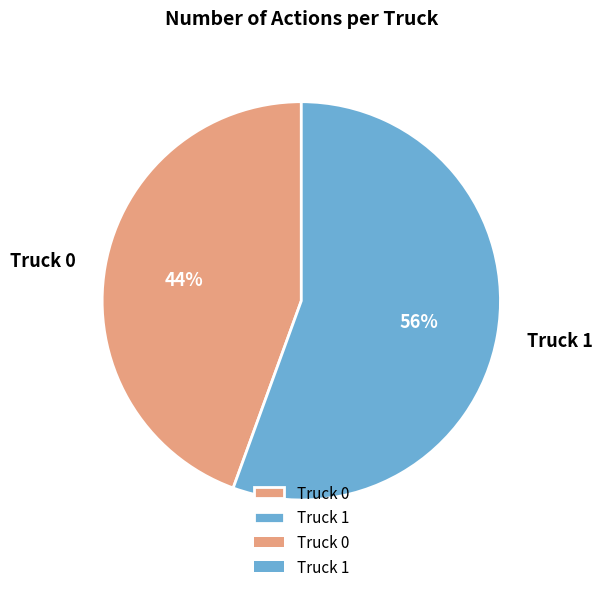

To the nearest percent, what percentage of the pie is Truck 0?

44%